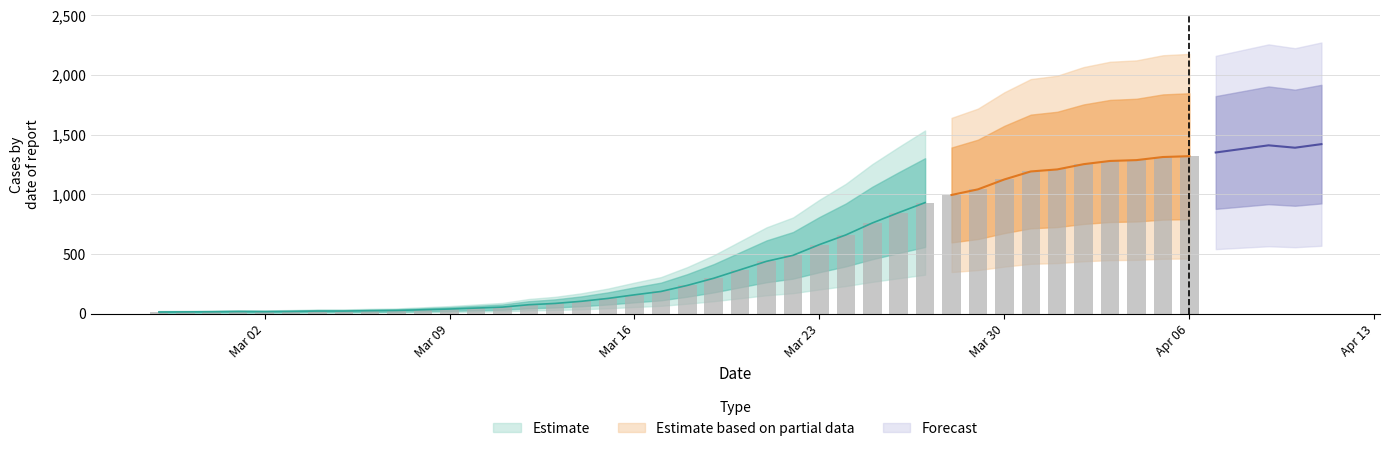

Is it true that the value at 2020-04-01 is 807?

False